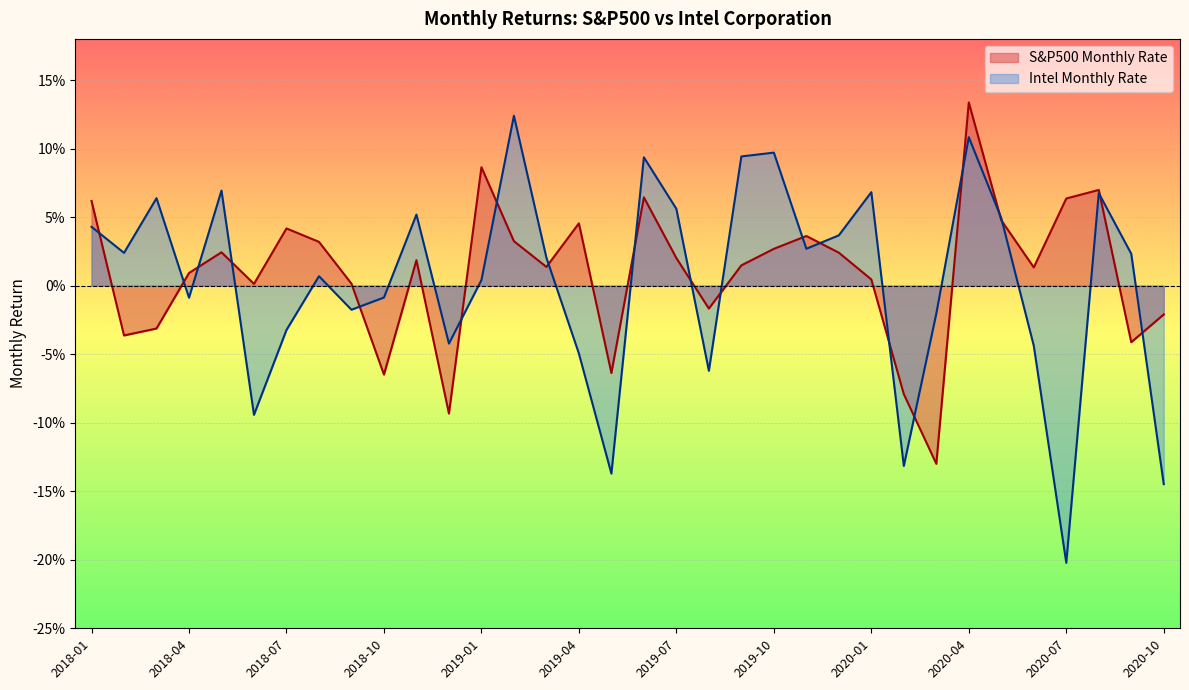

Between 2018-06 and 2019-09, which is larger?

2019-09